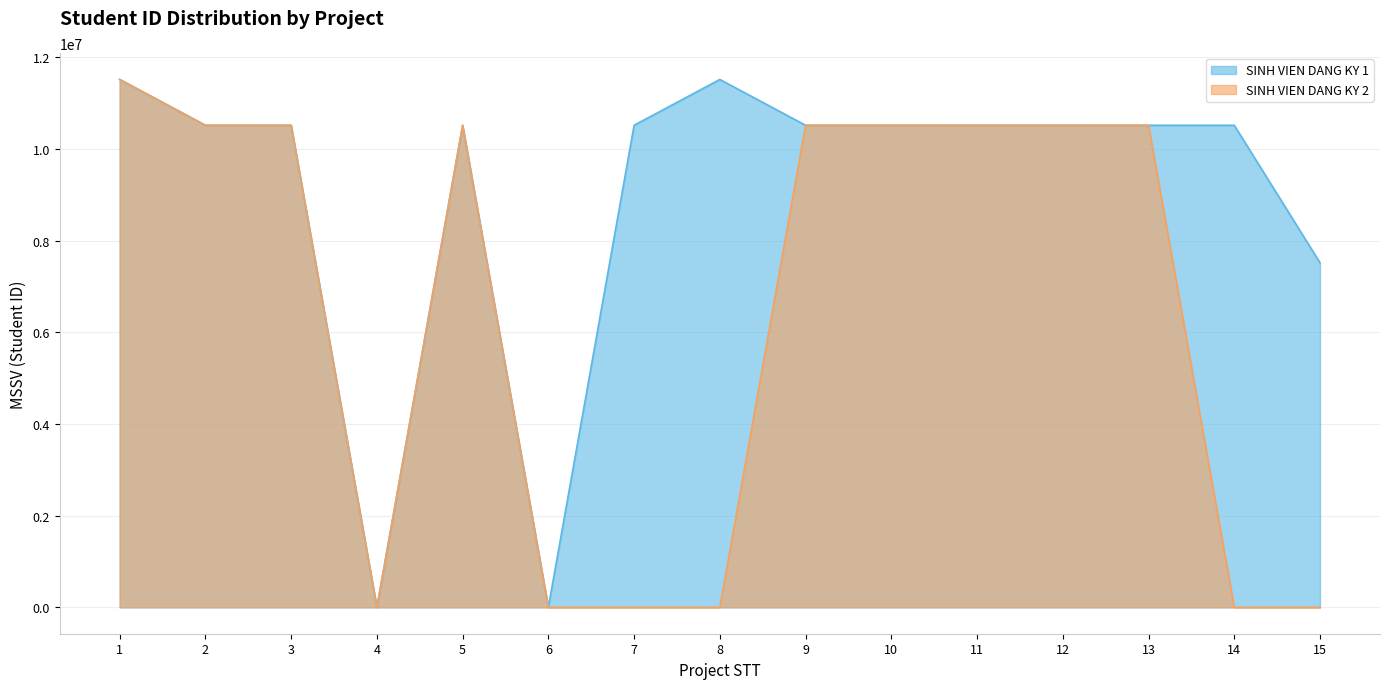

How many lines are shown in the chart?

2